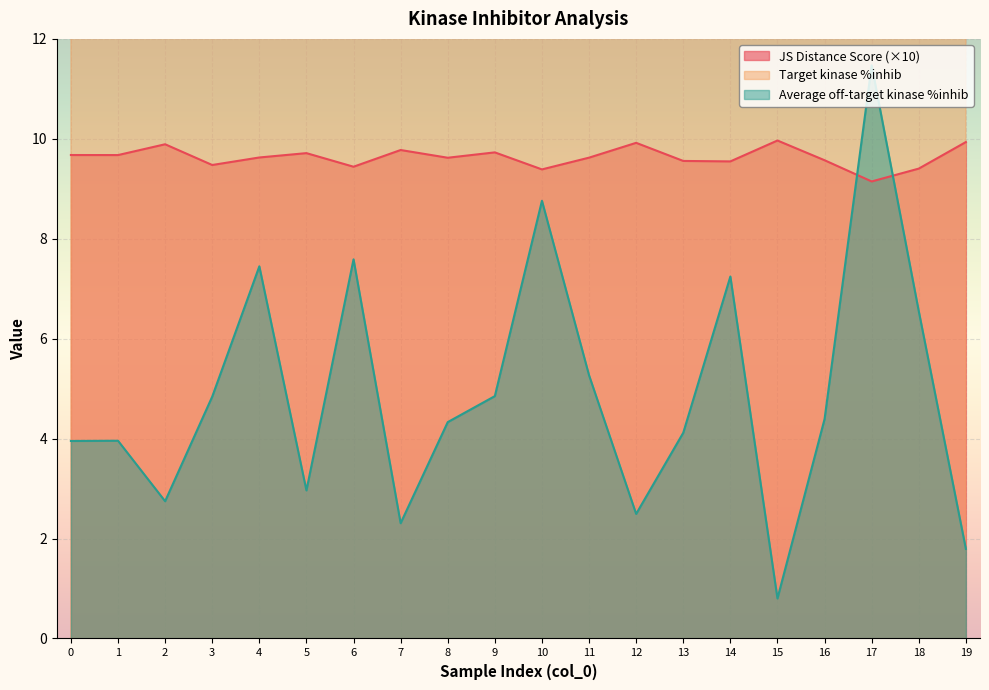

What is the average value of the Target kinase %inhib series?

90.1